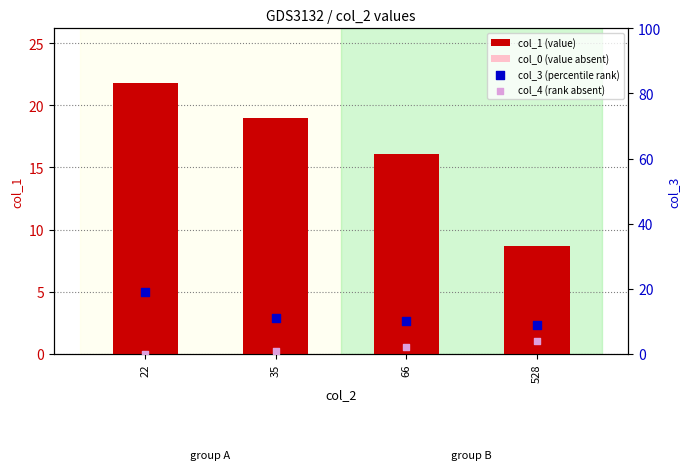

Which series reaches the maximum Y coordinate?

col_1 (value)